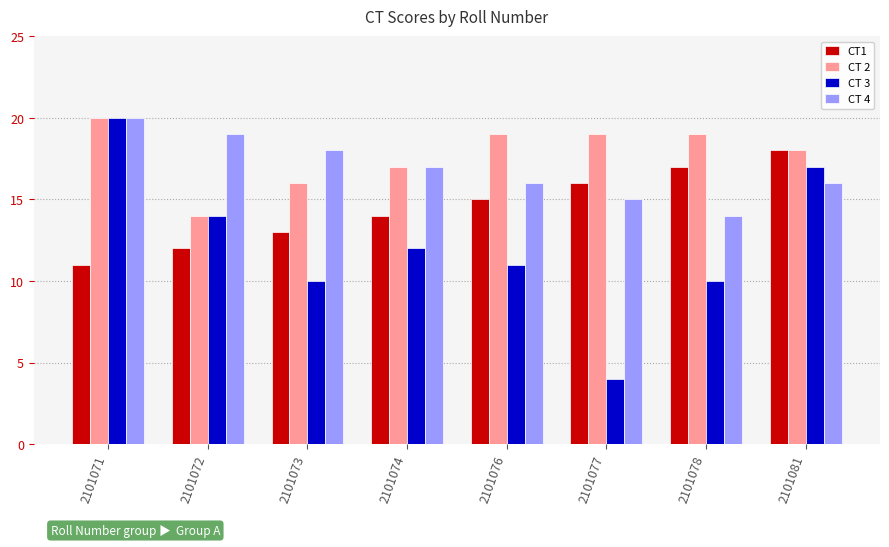

Which series has the largest total across all categories?

CT 2